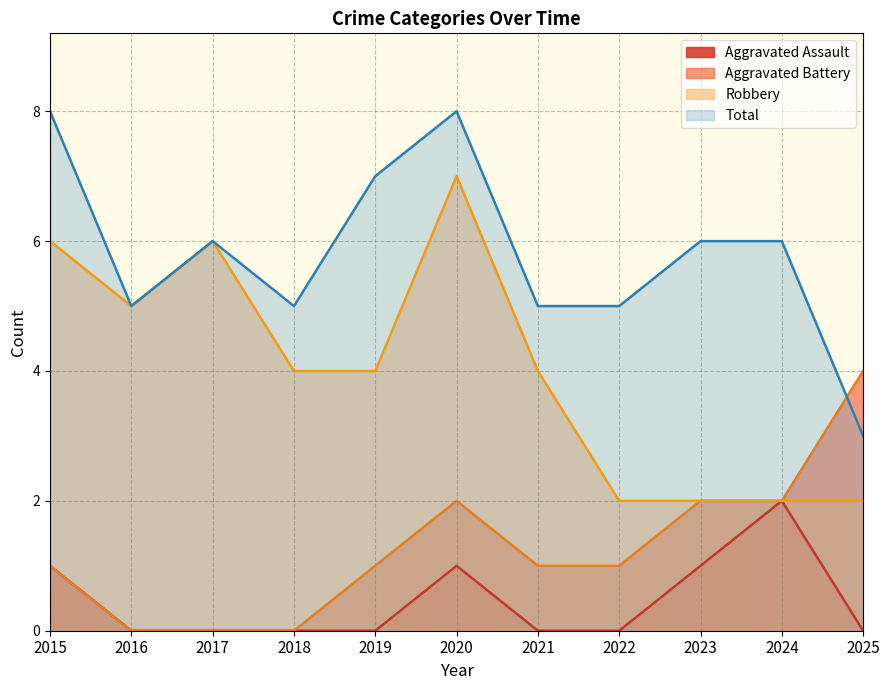

Which series has the largest total across all categories?

Total